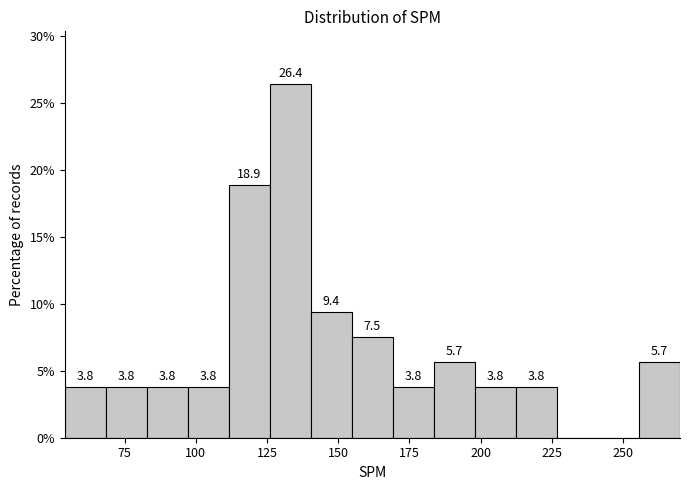

Around what value on the x-axis is the tallest bar? Give the approximate position of its centre, as read against the axis.

135